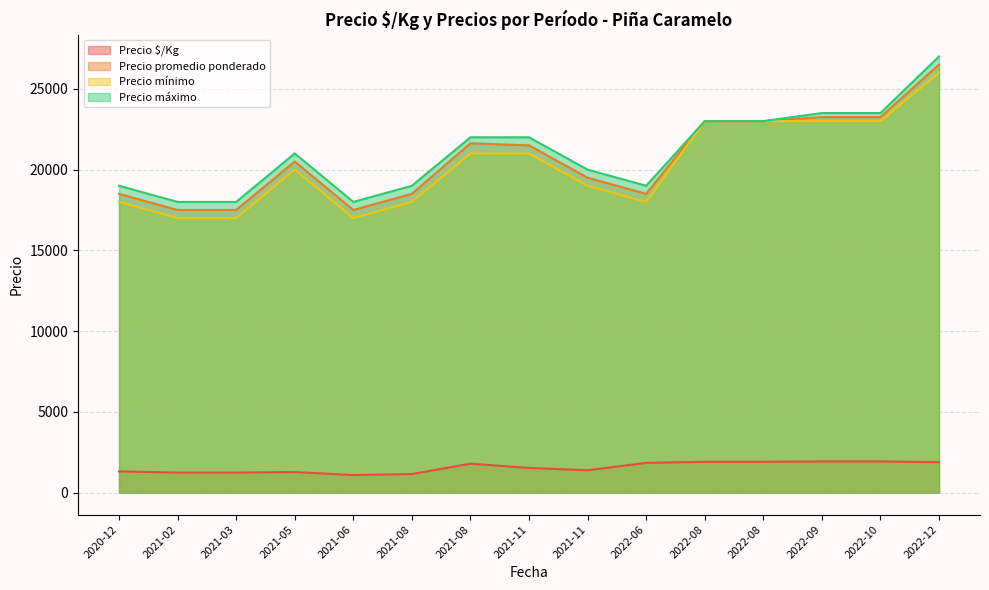

The value of Precio máximo at 2021-11 is 29360. True or false?

False